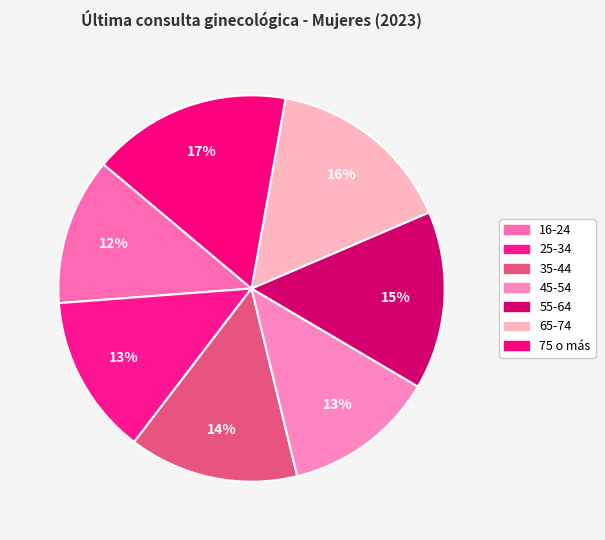

Rank the categories by value from highest to lowest.

75 o más, 65-74, 55-64, 35-44, 25-34, 45-54, 16-24